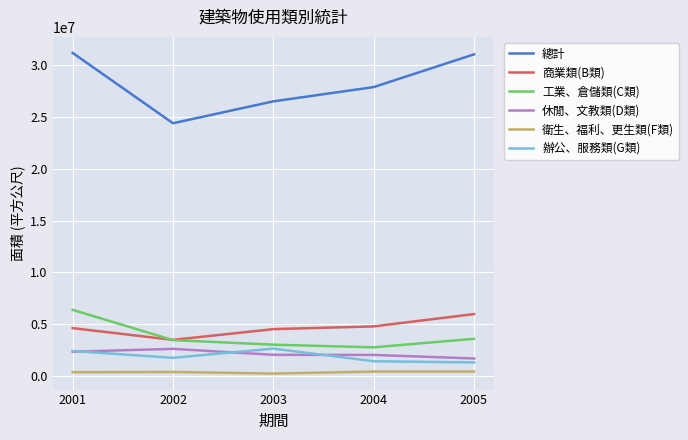

Which series has the widest spread of values?

總計